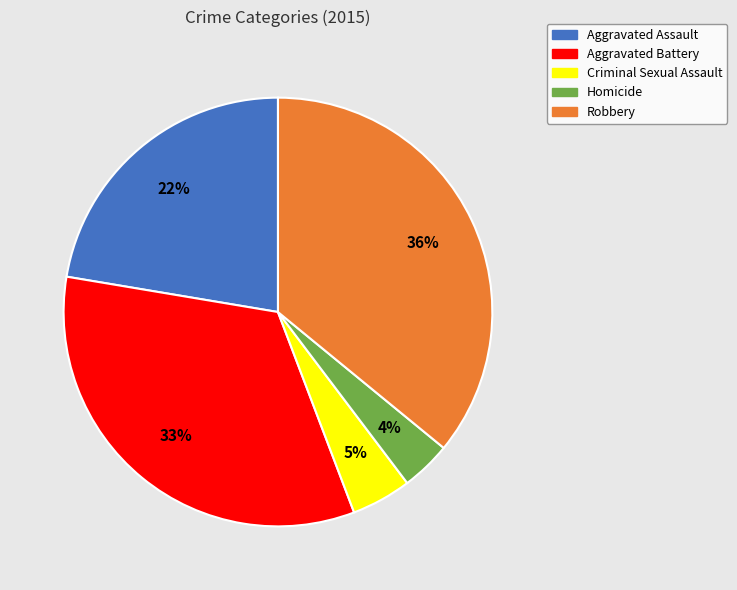

Between Criminal Sexual Assault and Aggravated Assault, which is larger?

Aggravated Assault